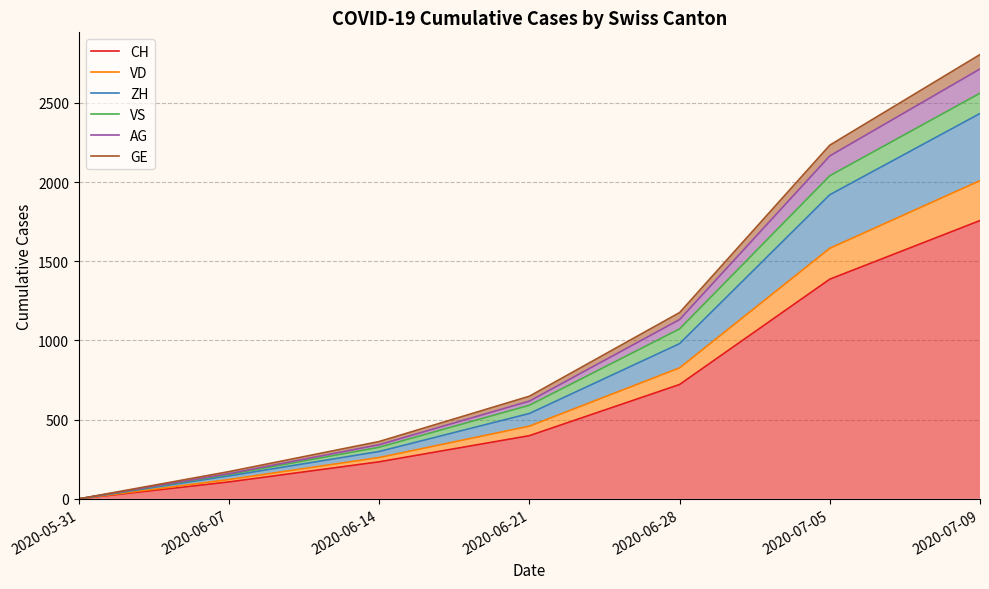

Reading left to right, list all the values displayed in this chart.

CH: 2020-05-31=0	2020-06-07=107	2020-06-14=234	2020-06-21=399	2020-06-28=722	2020-07-05=1387	2020-07-09=1757
VD: 2020-05-31=0	2020-06-07=122	2020-06-14=261	2020-06-21=459	2020-06-28=827	2020-07-05=1582	2020-07-09=2009
ZH: 2020-05-31=0	2020-06-07=145	2020-06-14=299	2020-06-21=539	2020-06-28=980	2020-07-05=1920	2020-07-09=2433
VS: 2020-05-31=0	2020-06-07=154	2020-06-14=326	2020-06-21=591	2020-06-28=1073	2020-07-05=2040	2020-07-09=2561
AG: 2020-05-31=0	2020-06-07=159	2020-06-14=342	2020-06-21=617	2020-06-28=1132	2020-07-05=2165	2020-07-09=2714
GE: 2020-05-31=0	2020-06-07=172	2020-06-14=362	2020-06-21=648	2020-06-28=1176	2020-07-05=2233	2020-07-09=2805